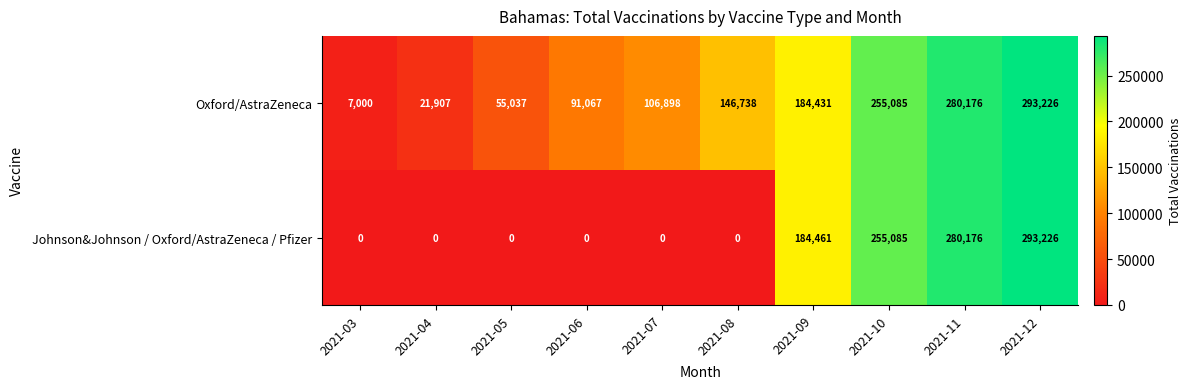

The Johnson&Johnson / Oxford/AstraZeneca / Pfizer series shows 255085 at 2021-10. True or false?

True